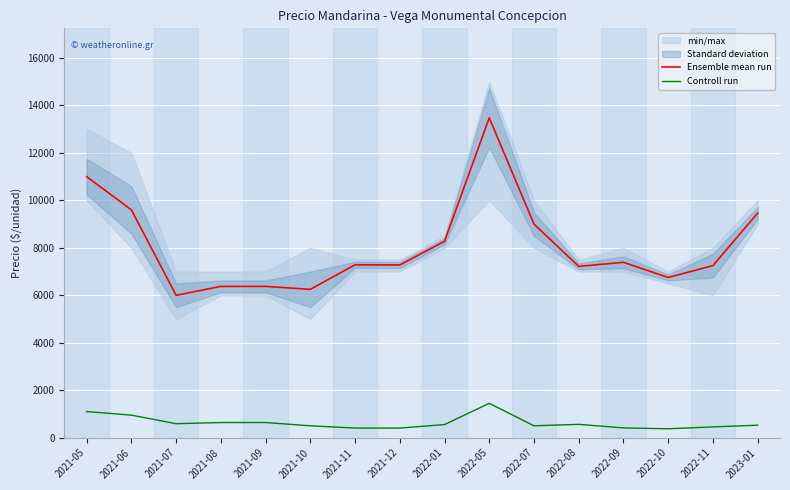

List the labels in order of Ensemble mean run value, smallest first.

2021-07, 2021-10, 2021-08, 2021-09, 2022-10, 2022-08, 2022-11, 2021-12, 2021-11, 2022-09, 2022-01, 2022-07, 2023-01, 2021-06, 2021-05, 2022-05